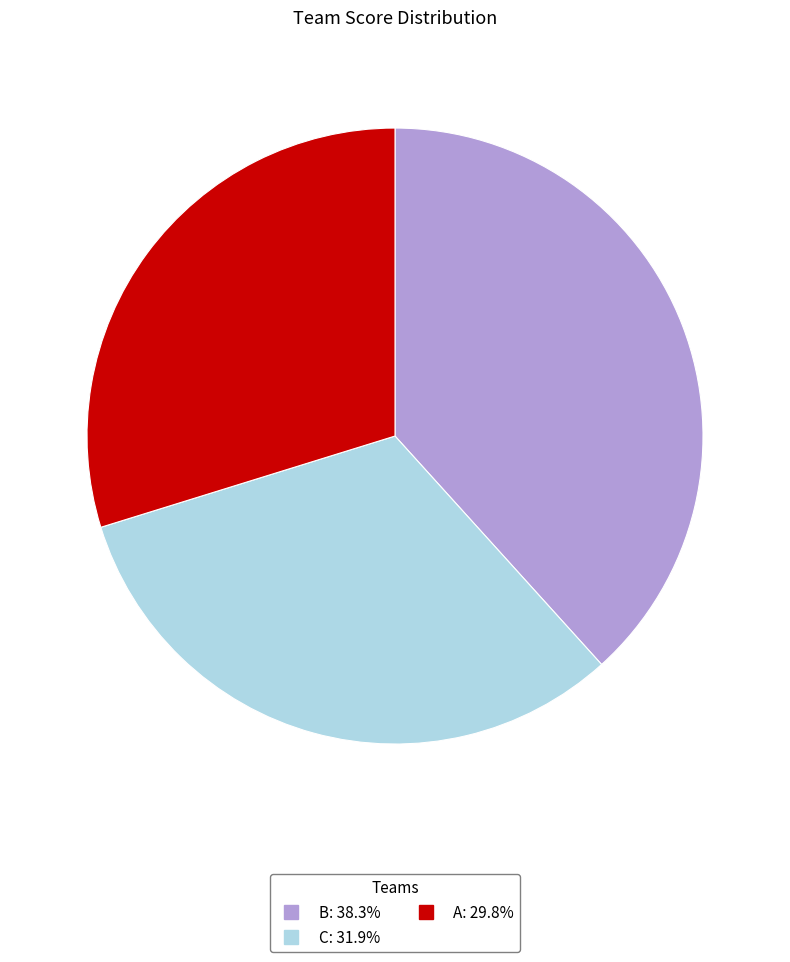

The C slice represents 32% of the pie. True or false?

True